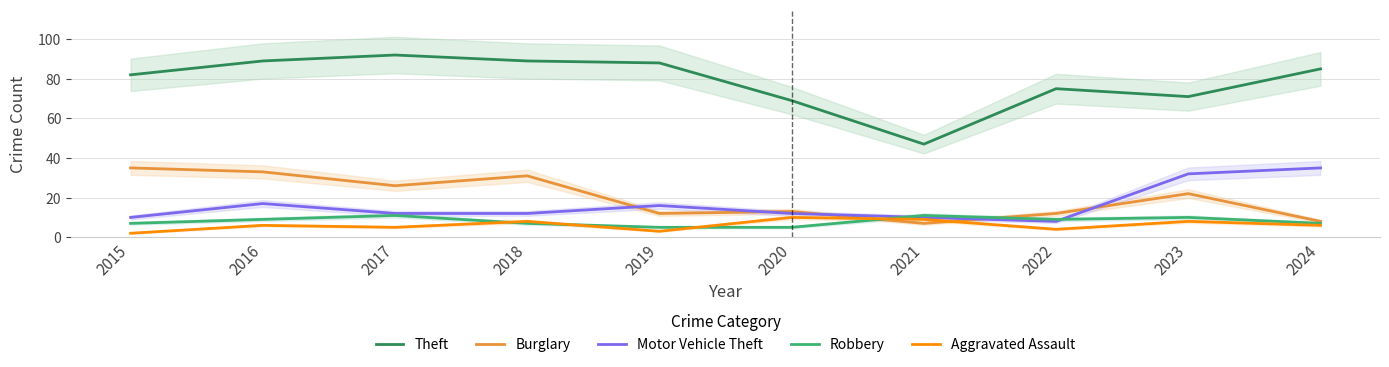

What is the difference between the Robbery values at 2018 and 2022?

2